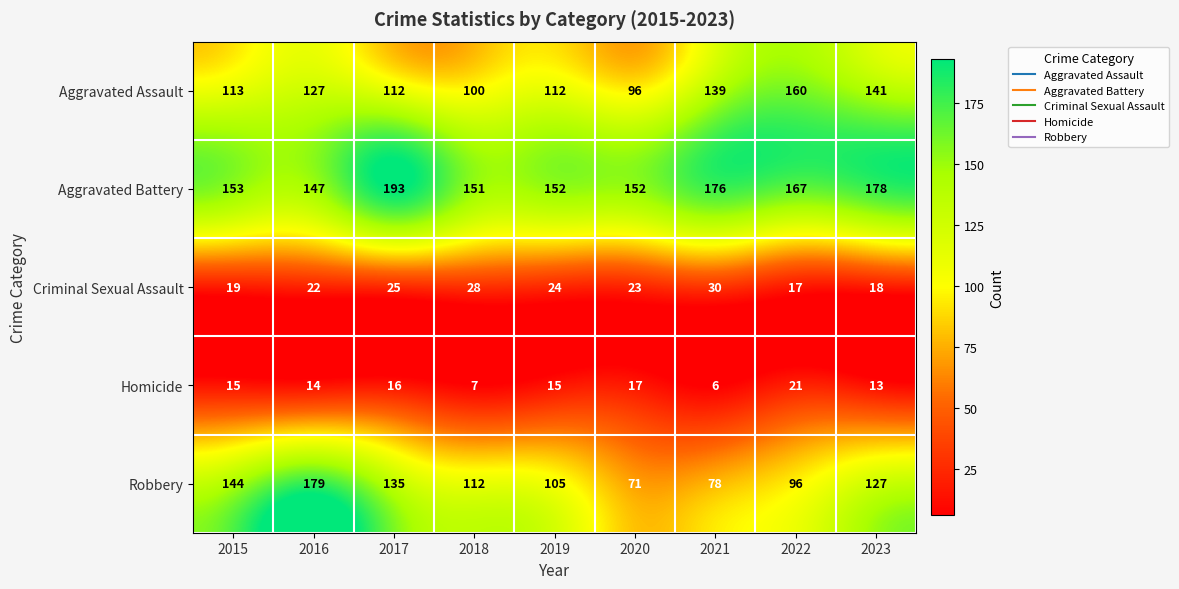

Count the number of categories in the chart.

9